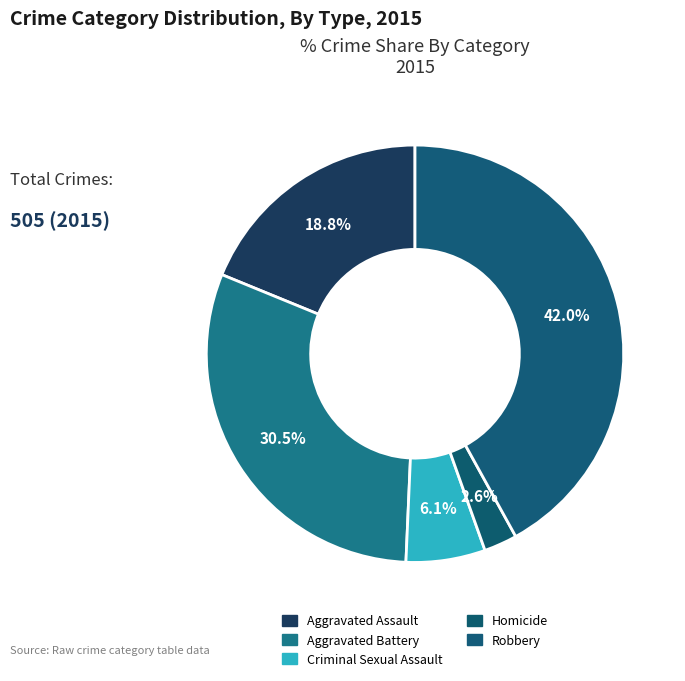

To the nearest percent, what is the combined percentage of Criminal Sexual Assault and Homicide?

9%